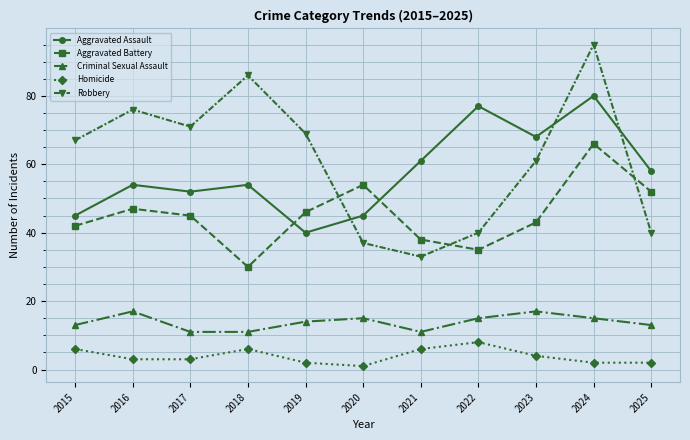

In Robbery, how many points are lower than both neighbors (excluding endpoints)?

2